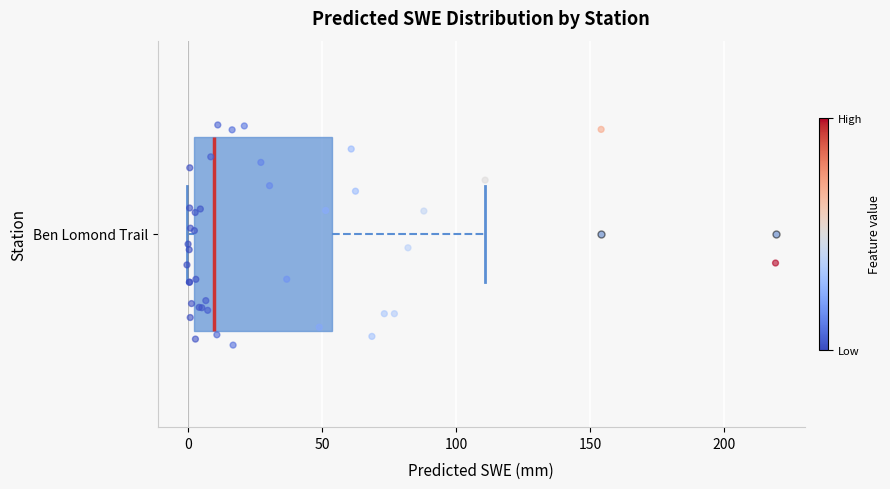

Transcribe this box plot: give where the median line is, the range the box spans, and where the two whiskers end, as read against the x-axis. The values are not printed on the chart, so give them approximately, as read against the axis.

median 10, box 0 to 55, whiskers 0 (just left of the box's left edge) to 110